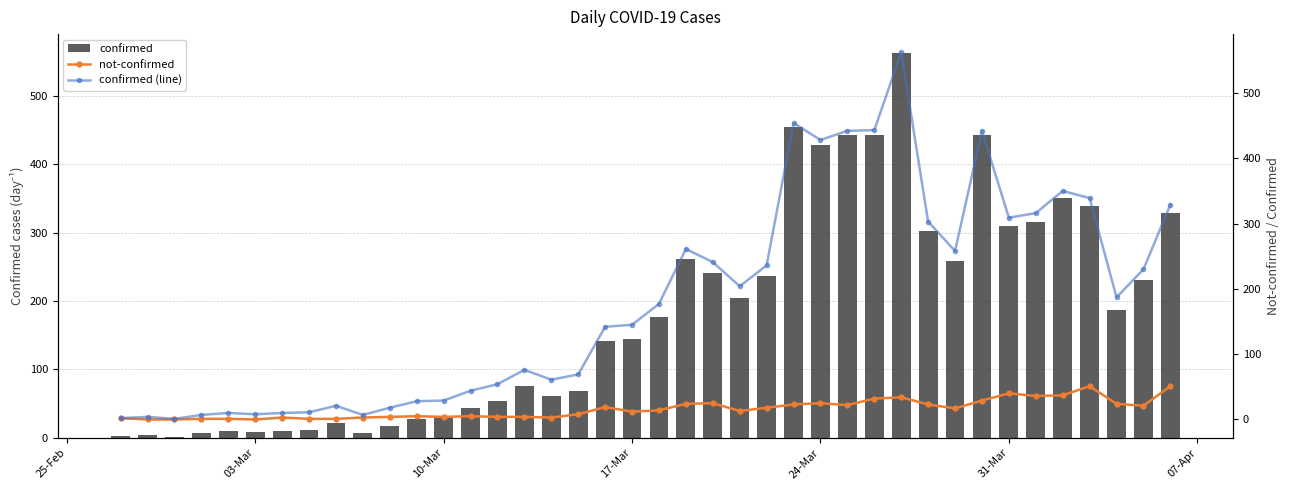

What is the sum of all confirmed values?

7258